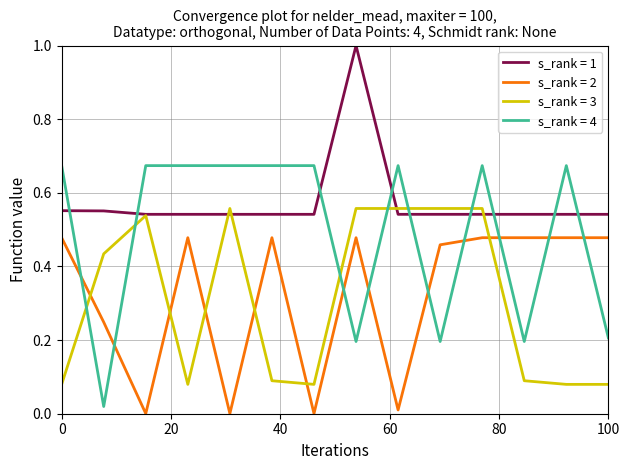

What is the maximum value shown in the chart?

1.0